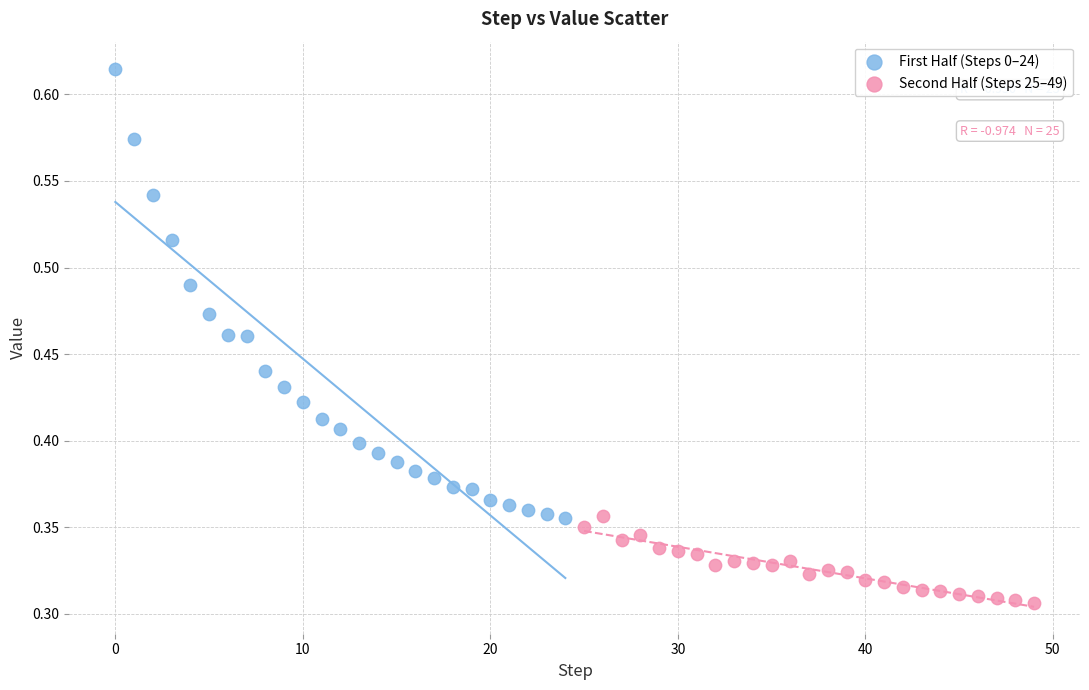

Which series contains the lowest Y value?

Second Half (Steps 25–49)